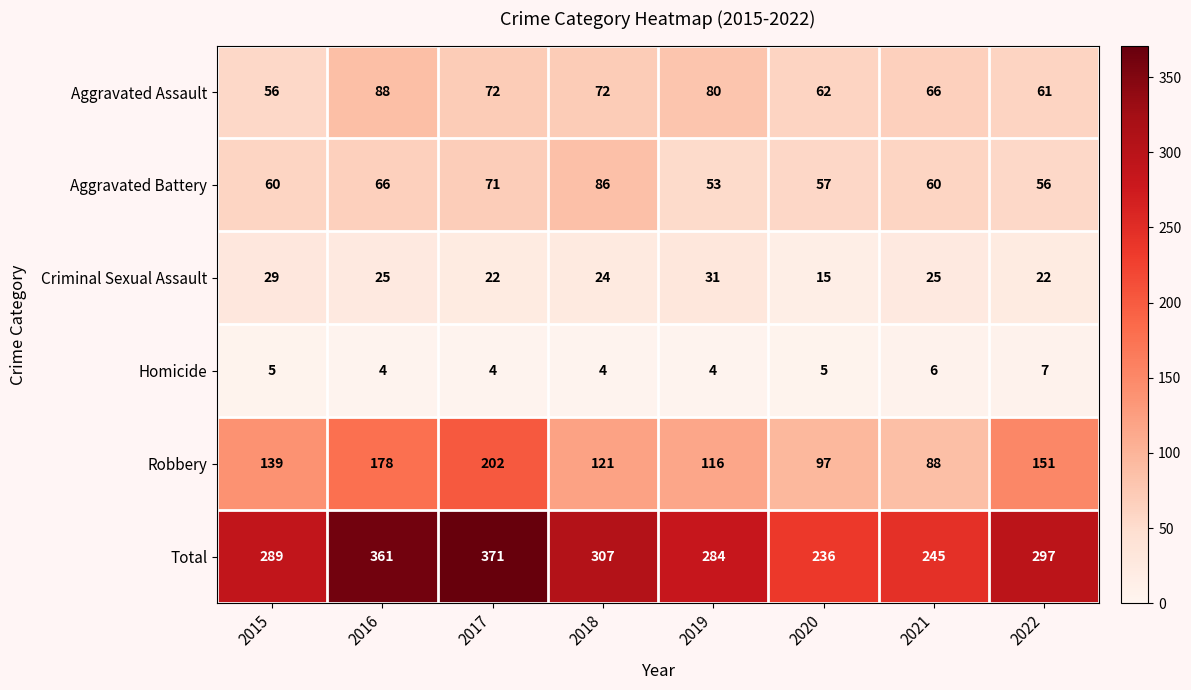

What is the difference between the Total values at 2019 and 2017?

87